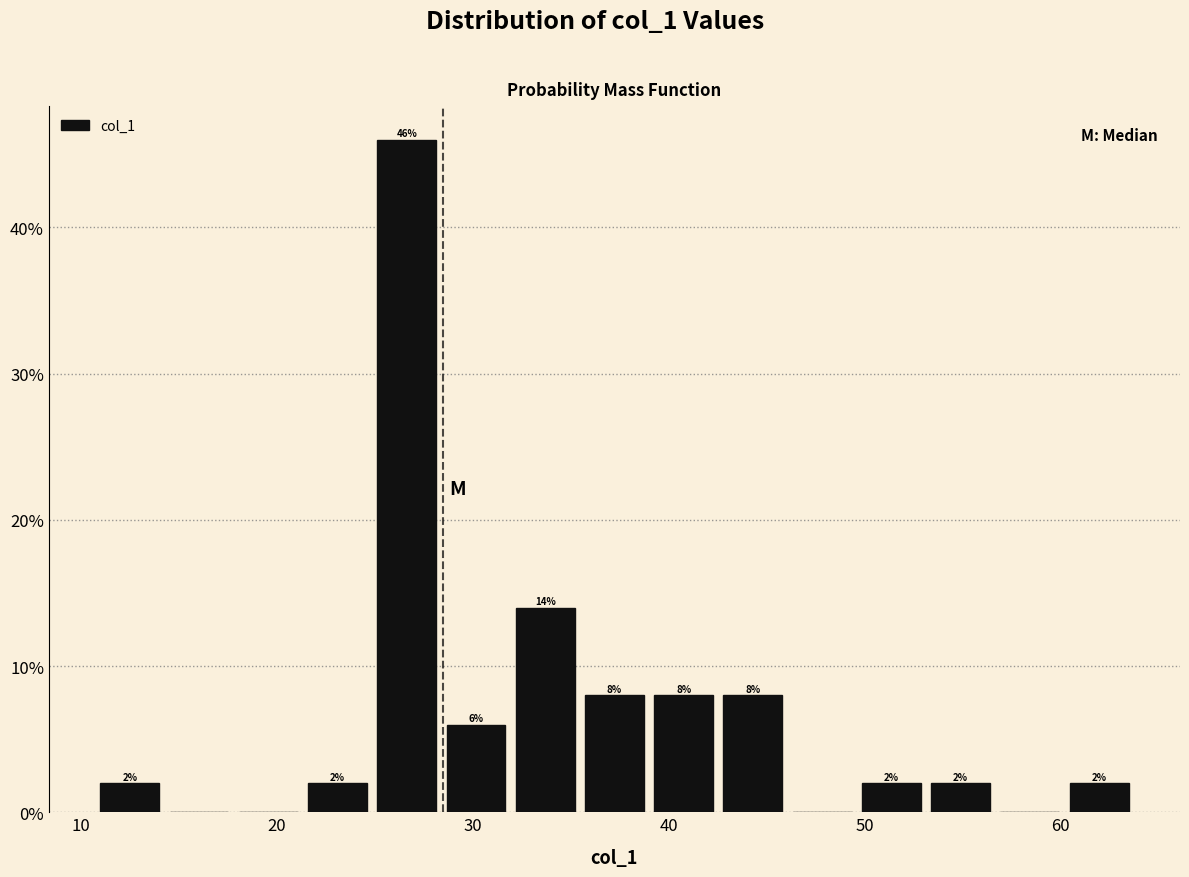

Read against the x-axis, roughly where is the centre of the tallest bar?

27